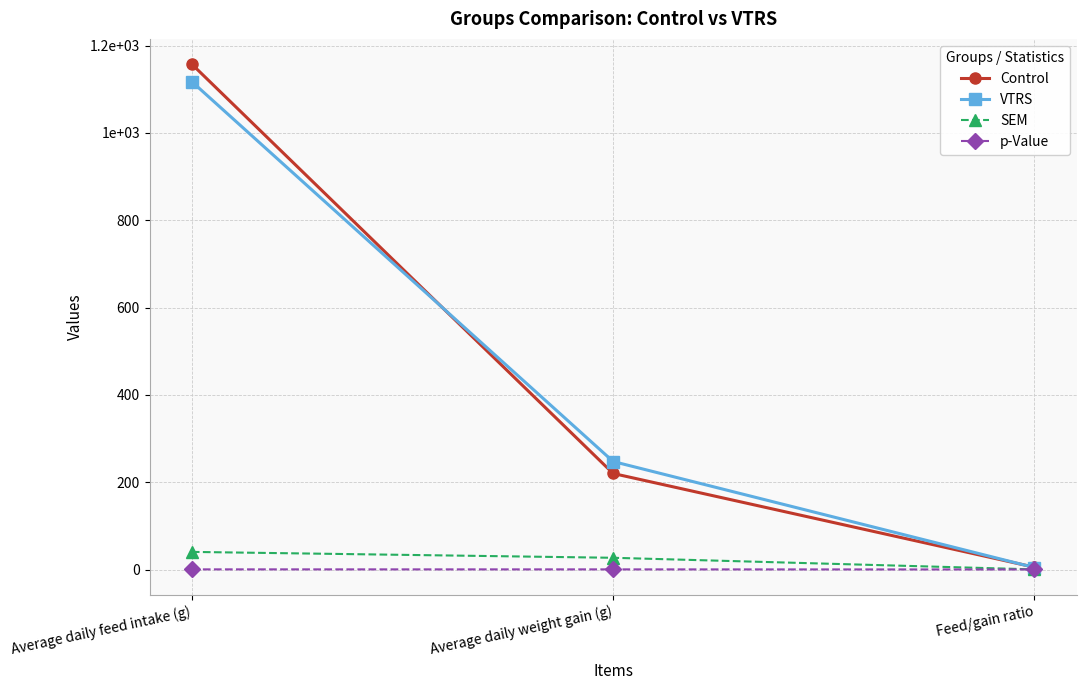

Is the value of Control at Average daily feed intake (g) greater than the value of p-Value at Feed/gain ratio?

Yes